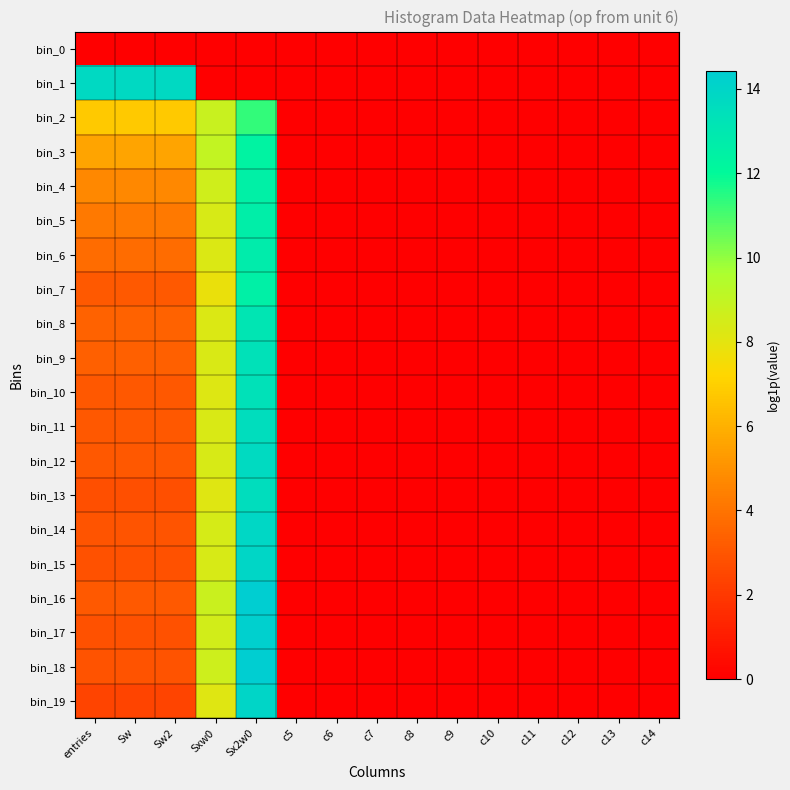

Which has a higher value, entries or c9?

entries